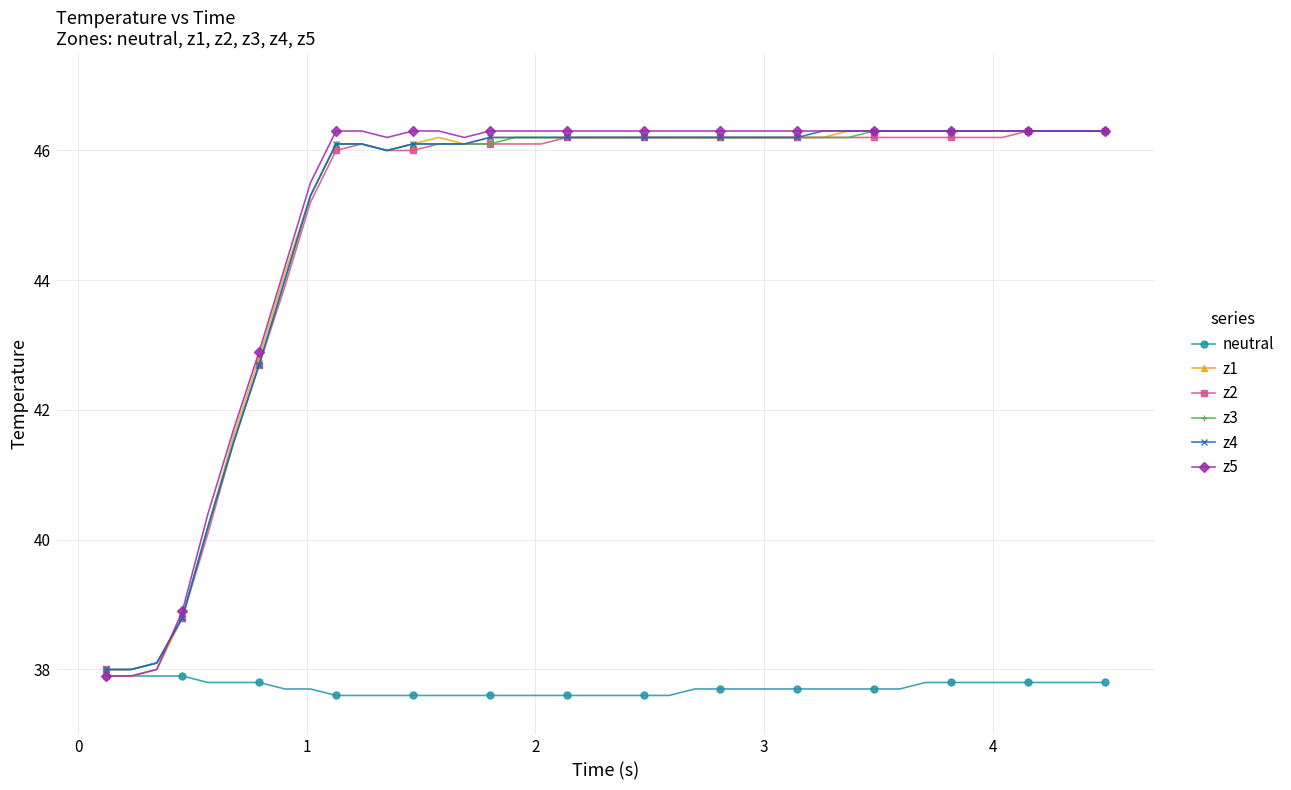

What is the value of the z4 point at the 34th from the left?

46.3